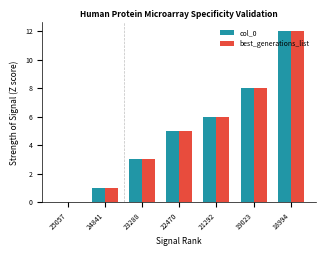

What is the sum of the best_generations_list values at 21292 and 22470?

11